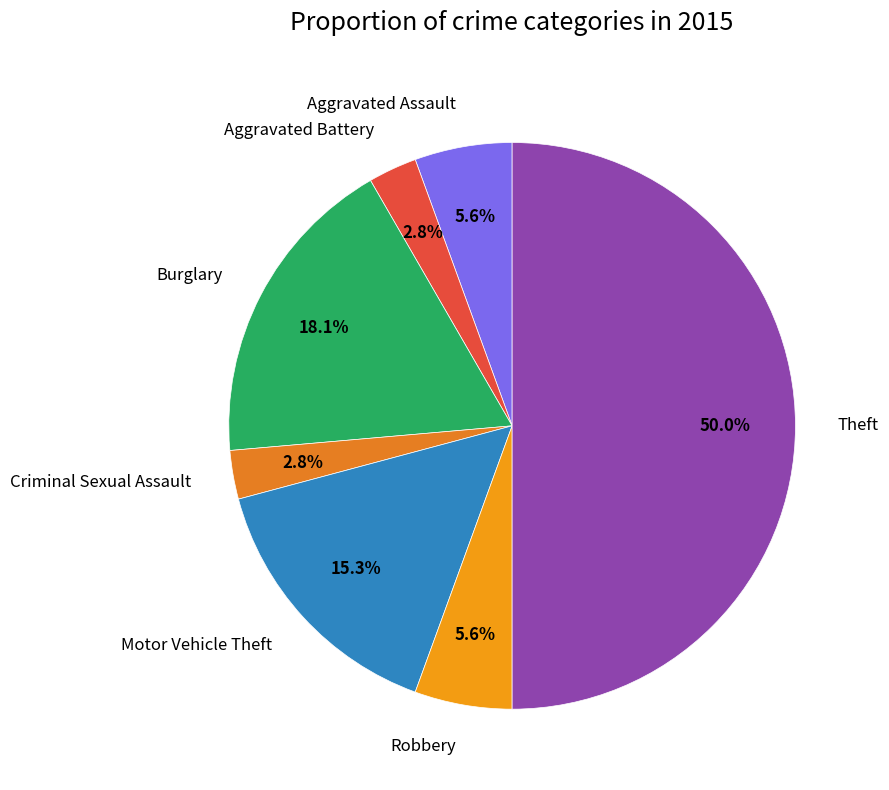

Is there a majority slice in this chart?

No